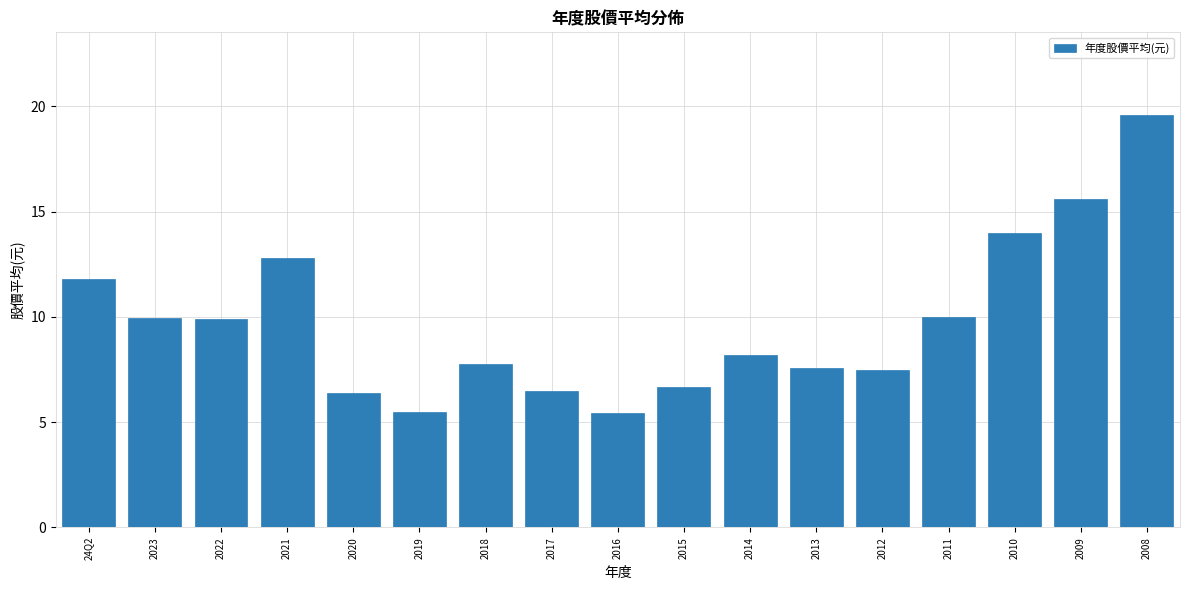

What is the value of the 9th bar from the left?

5.4